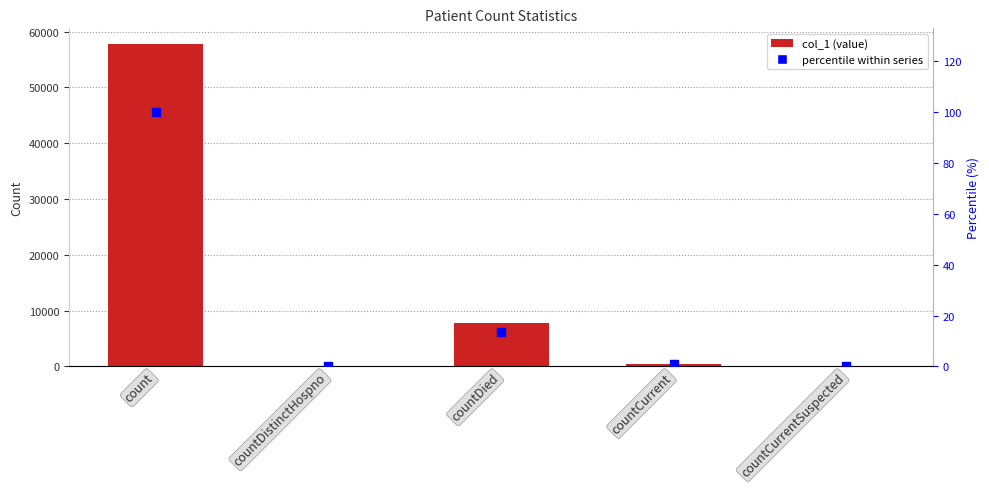

Which series has the largest Y range (max minus min)?

col_1